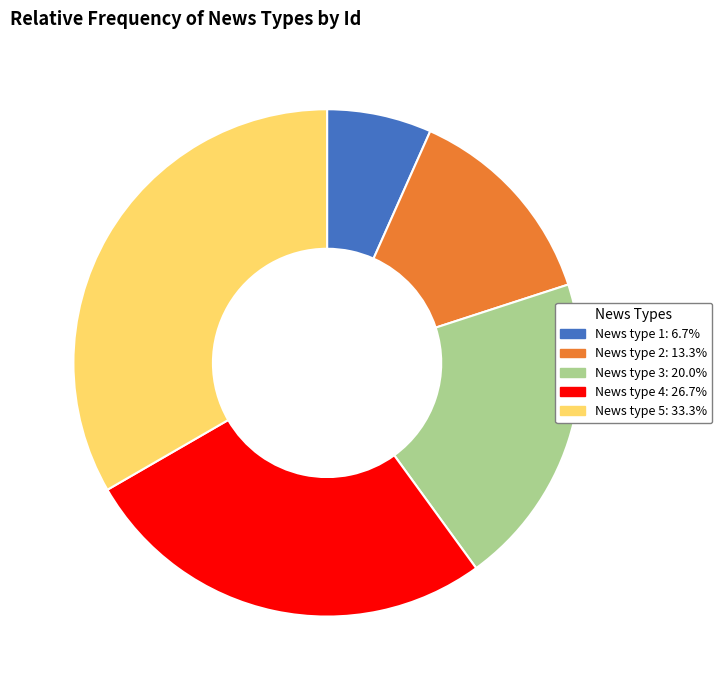

Combined, do News type 1 and News type 3 account for over 50%?

No